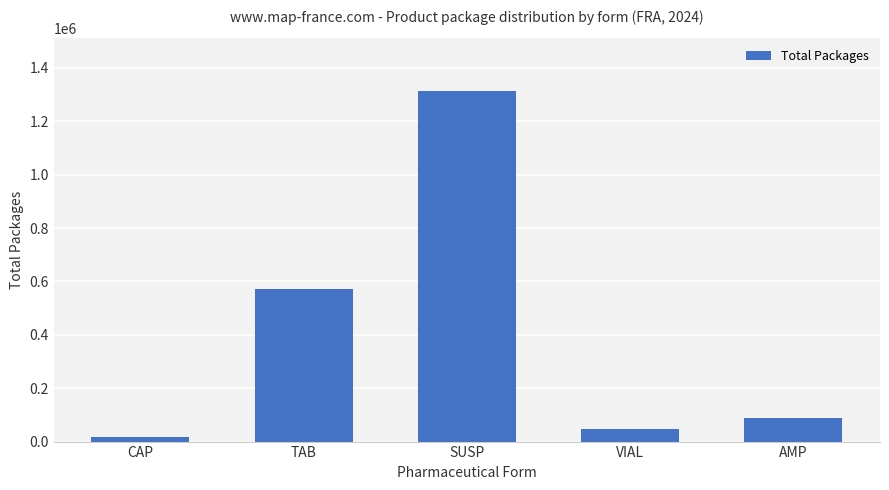

List the labels in order of value, smallest first.

CAP, VIAL, AMP, TAB, SUSP